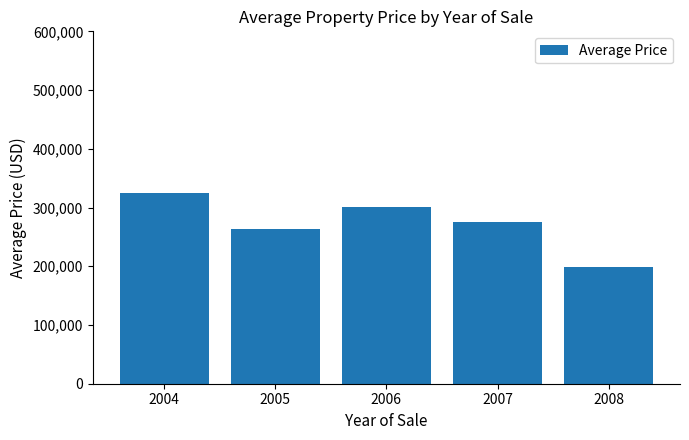

The chart shows a value of 161095.1 at 2005. True or false?

False